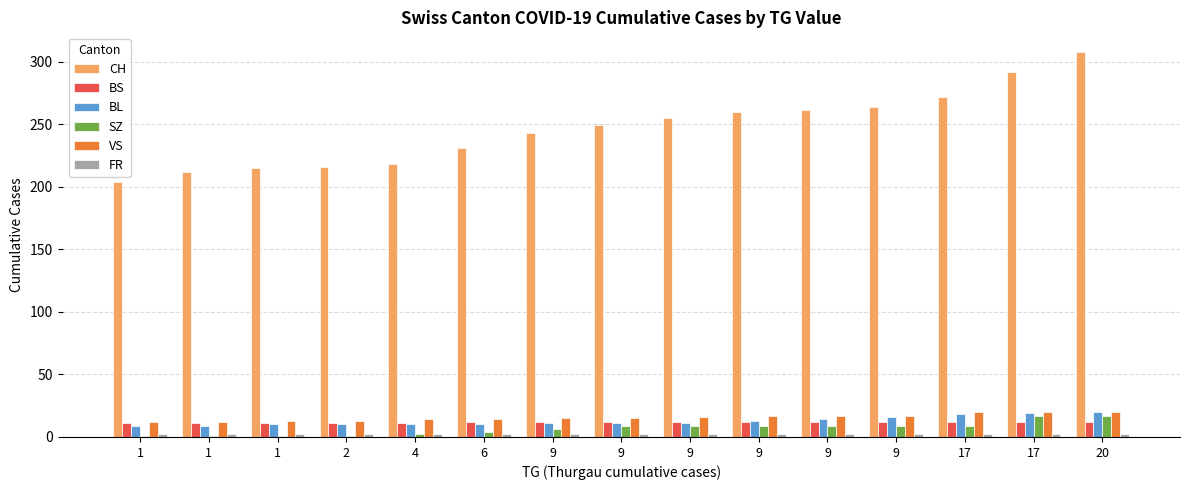

What is the sum of all SZ values?

104